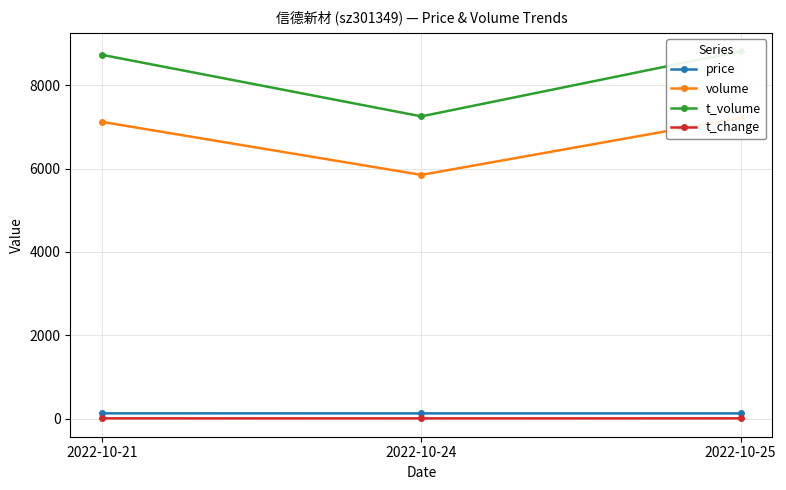

Is it true that price equals 123.2 at 2022-10-24?

True